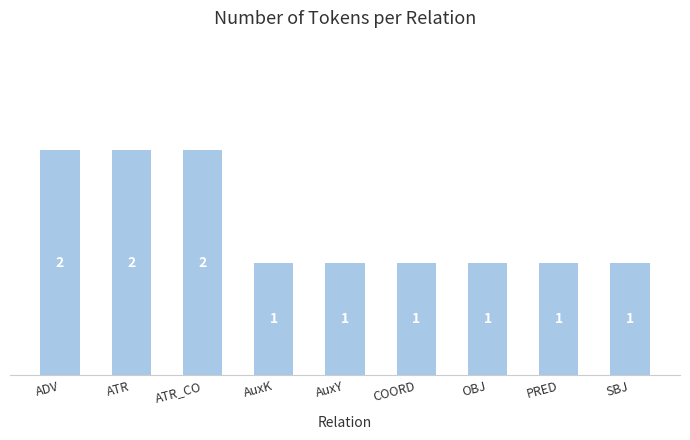

What is the ratio of the value at ATR to the value at AuxK?

2.0